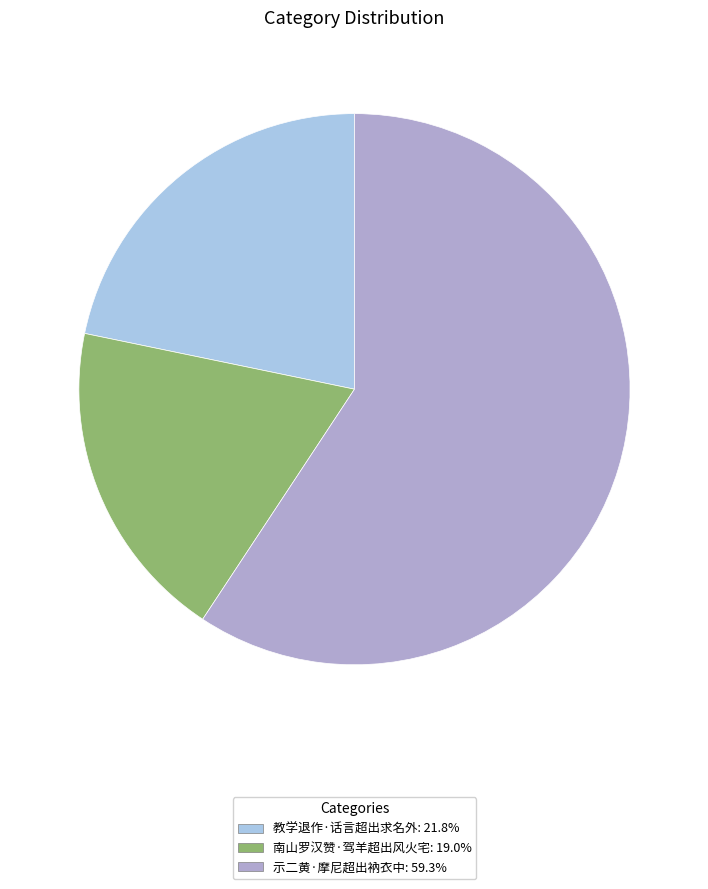

Which slice is the smallest?

南山罗汉赞·驾羊超出风火宅